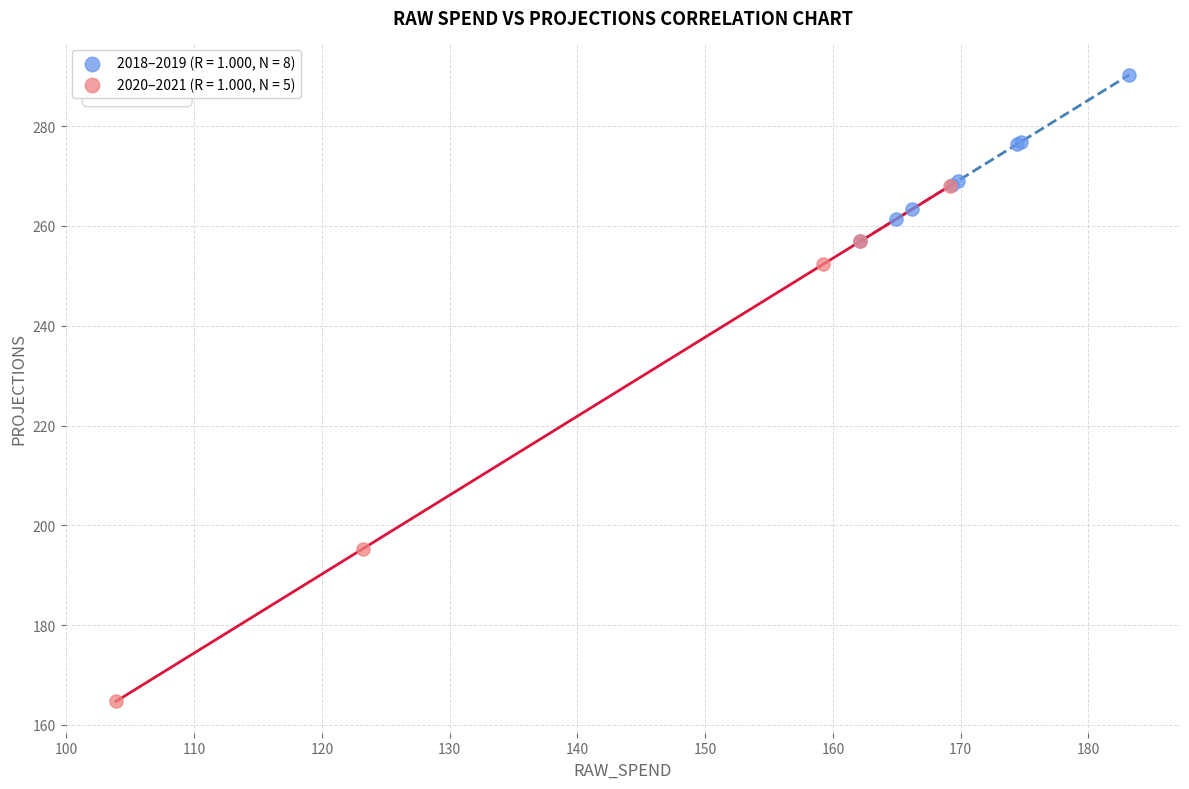

Which series has the widest spread of Y values?

2020–2021 (R = 1.000, N = 5)